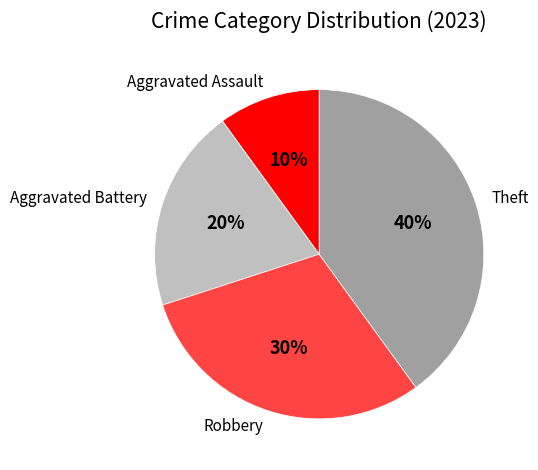

Rank the categories by value from lowest to highest.

Aggravated Assault, Aggravated Battery, Robbery, Theft